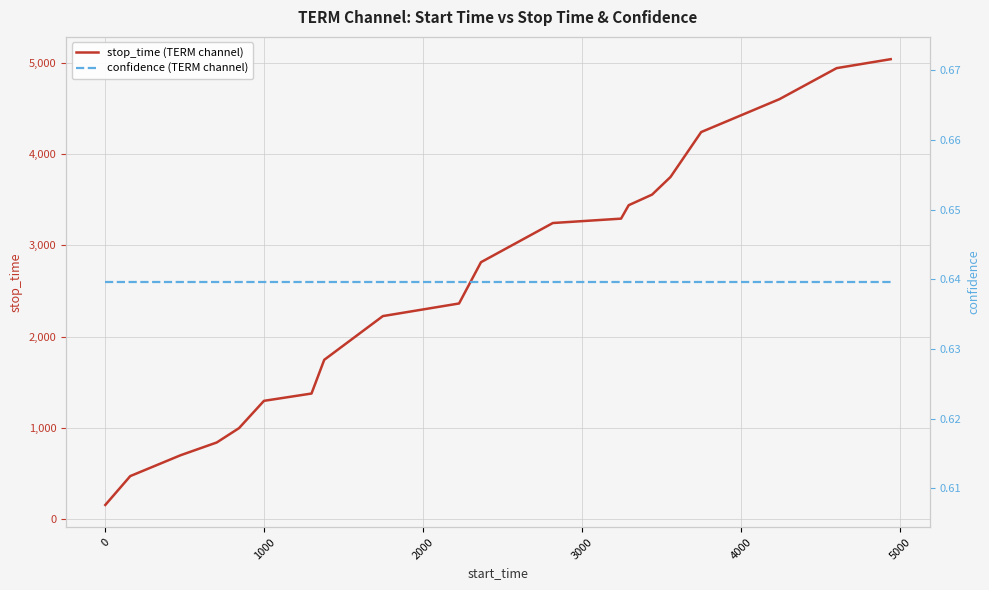

Rank the series by their maximum value, from lowest to highest.

confidence (TERM channel), stop_time (TERM channel)